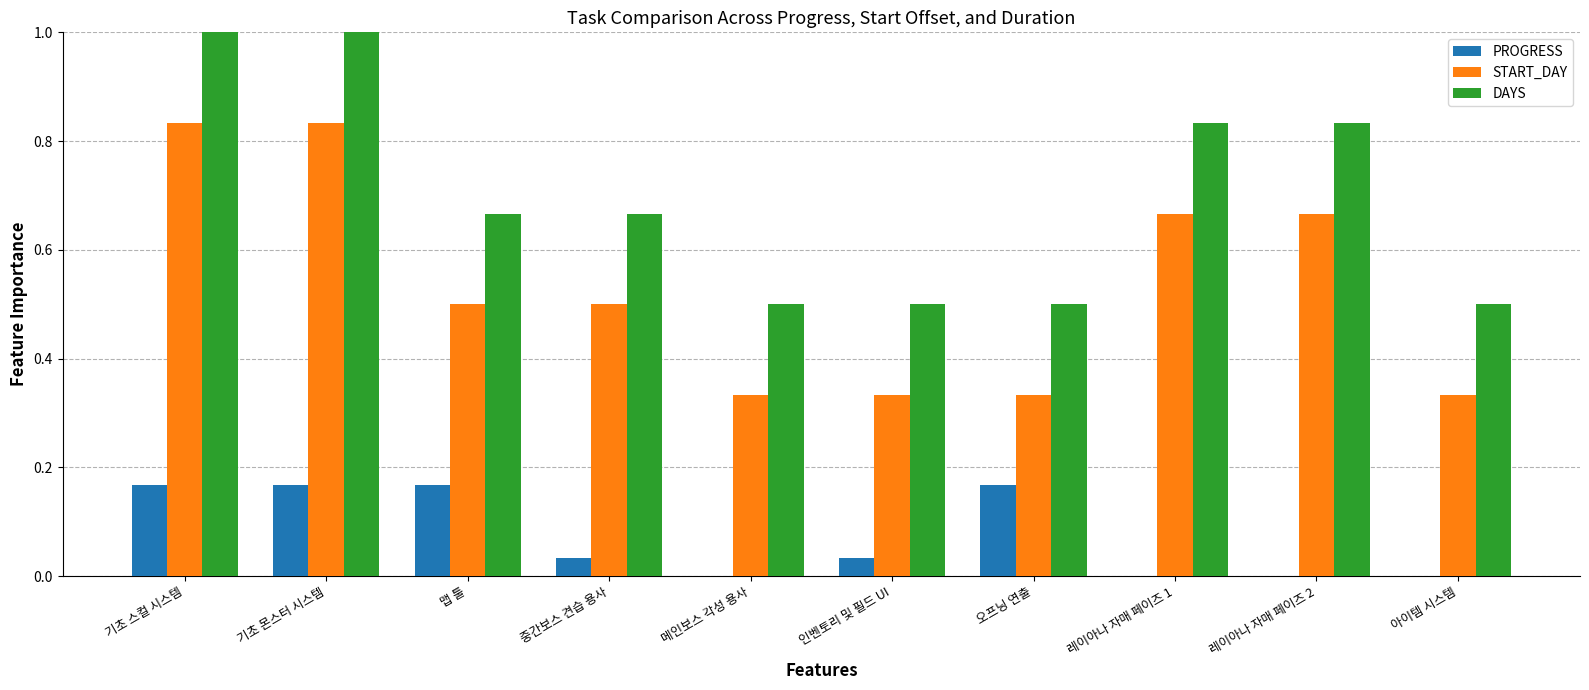

Which series has the largest total across all categories?

DAYS